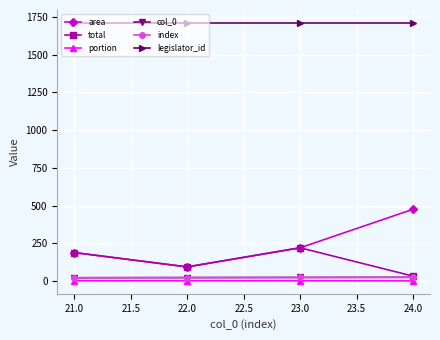

Does the chart have visible grid lines?

Yes